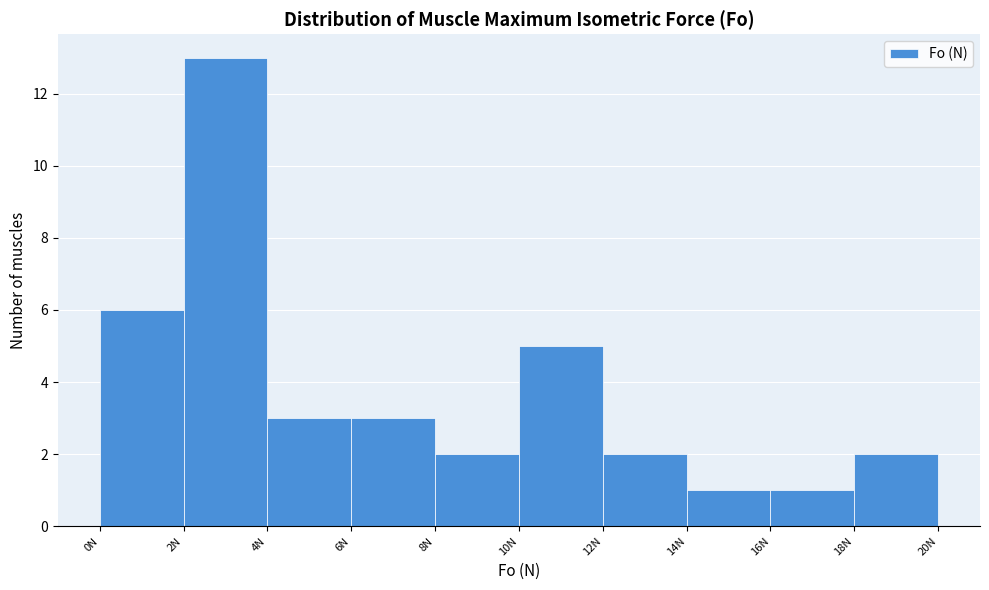

What is the height of the bar covering 2 to 4 on the x-axis? The values are not printed on the chart, so give them approximately, as read against the axis.

13